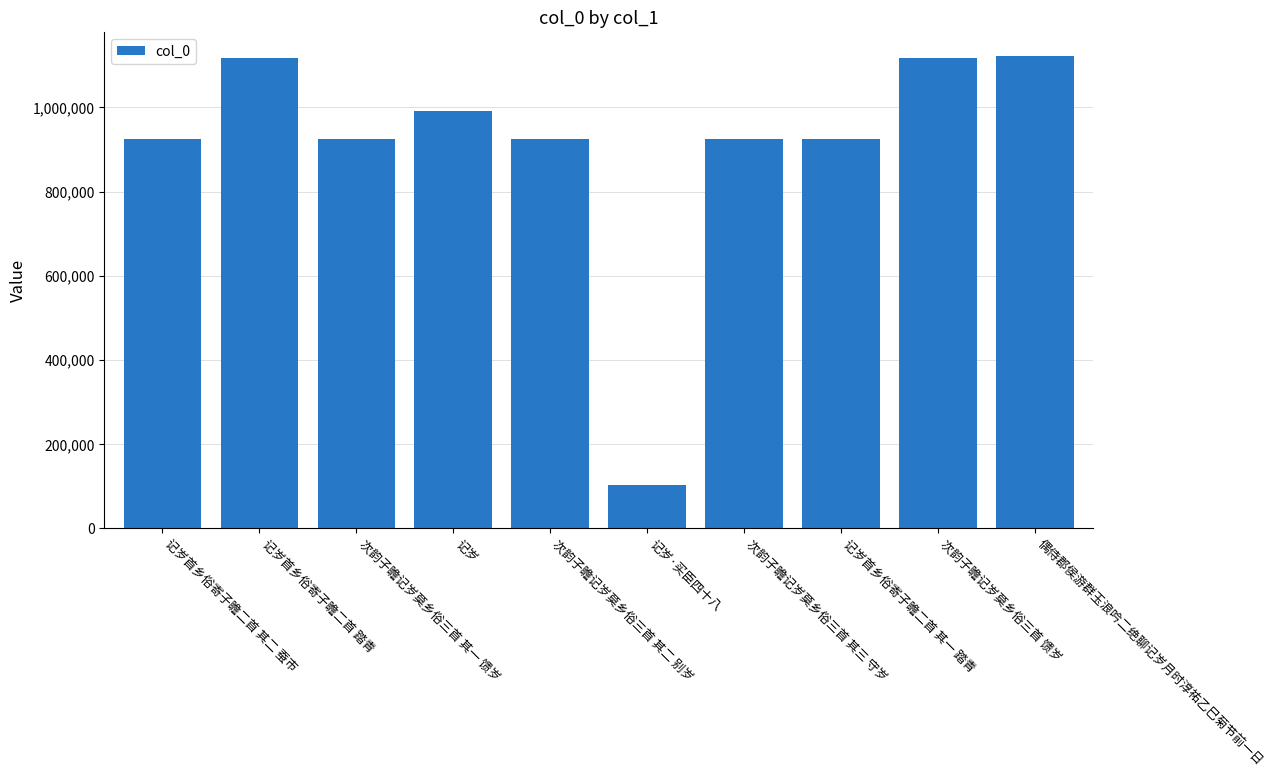

What is the value of the 6th bar from the left?

103281